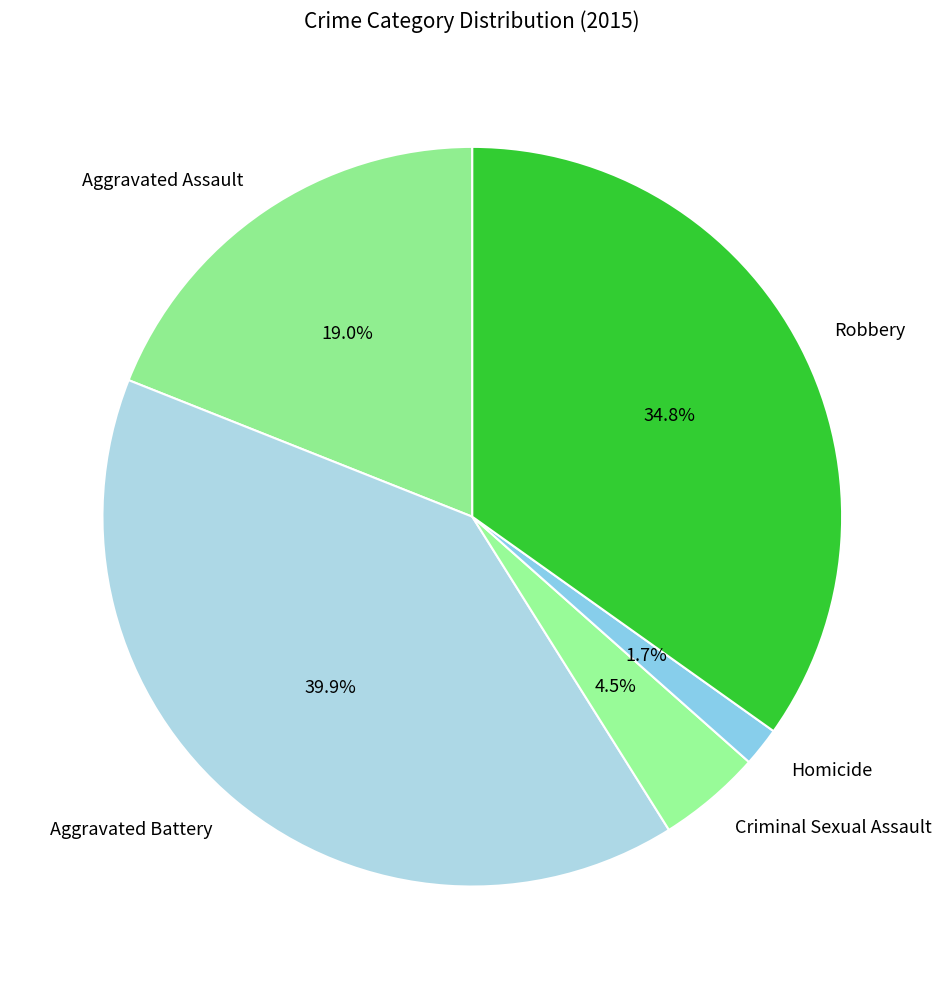

Is there a majority slice in this chart?

No